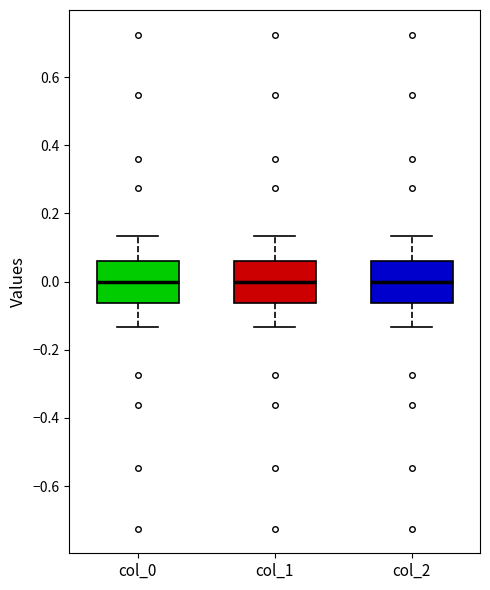

Reading left to right, transcribe this box plot: for each box, give where its median line is, the range the box spans, and where its two whiskers end, as read against the y-axis. The values are not printed on the chart, so give them approximately, as read against the axis.

col_0: median 0.00, box -0.06 to 0.06, whiskers -0.14 to 0.14
col_1: median 0.00, box -0.06 to 0.06, whiskers -0.14 to 0.14
col_2: median 0.00, box -0.06 to 0.06, whiskers -0.14 to 0.14